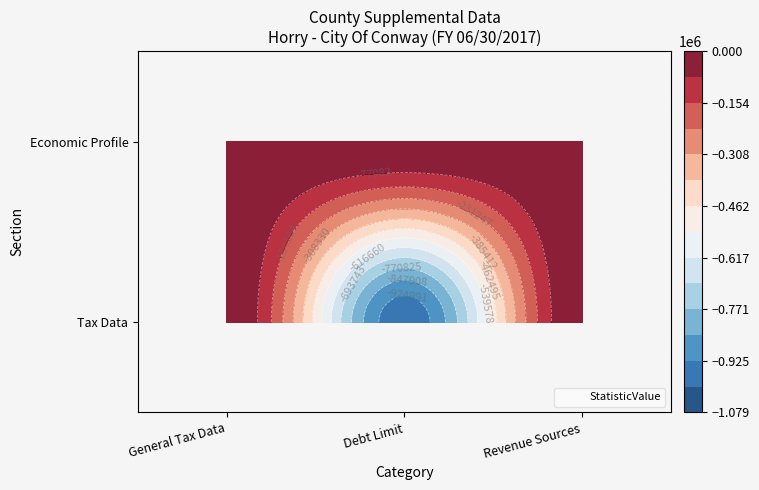

At which category is the sum across all series the highest?

General Tax Data